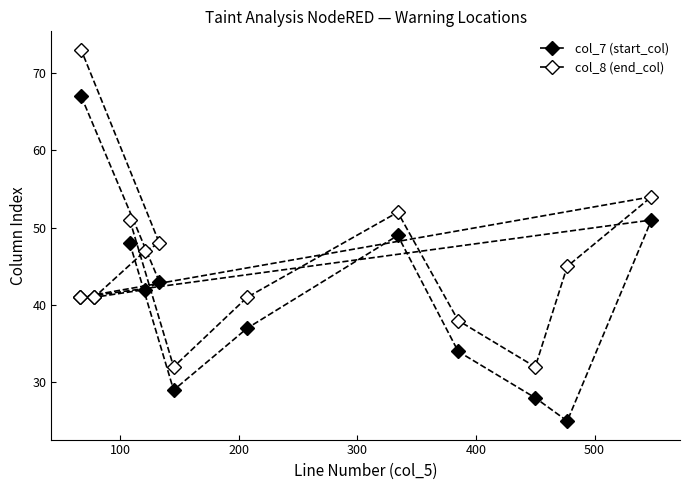

What is the difference between the maximum and minimum values in the col_7 (start_col) series?

42